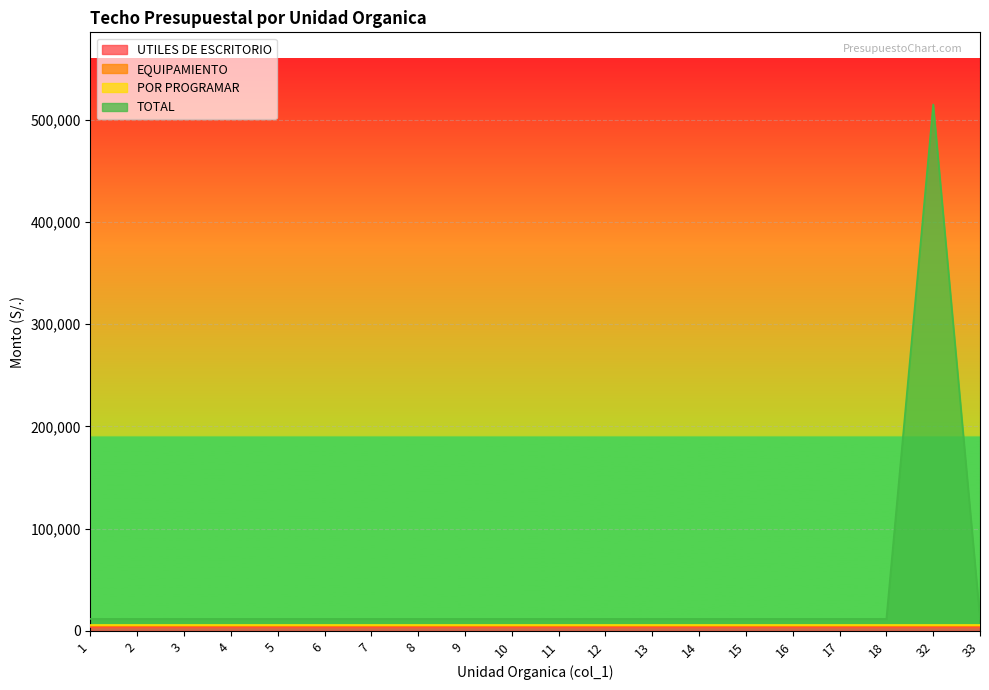

Is it true that EQUIPAMIENTO equals 590.2 at 11?

False